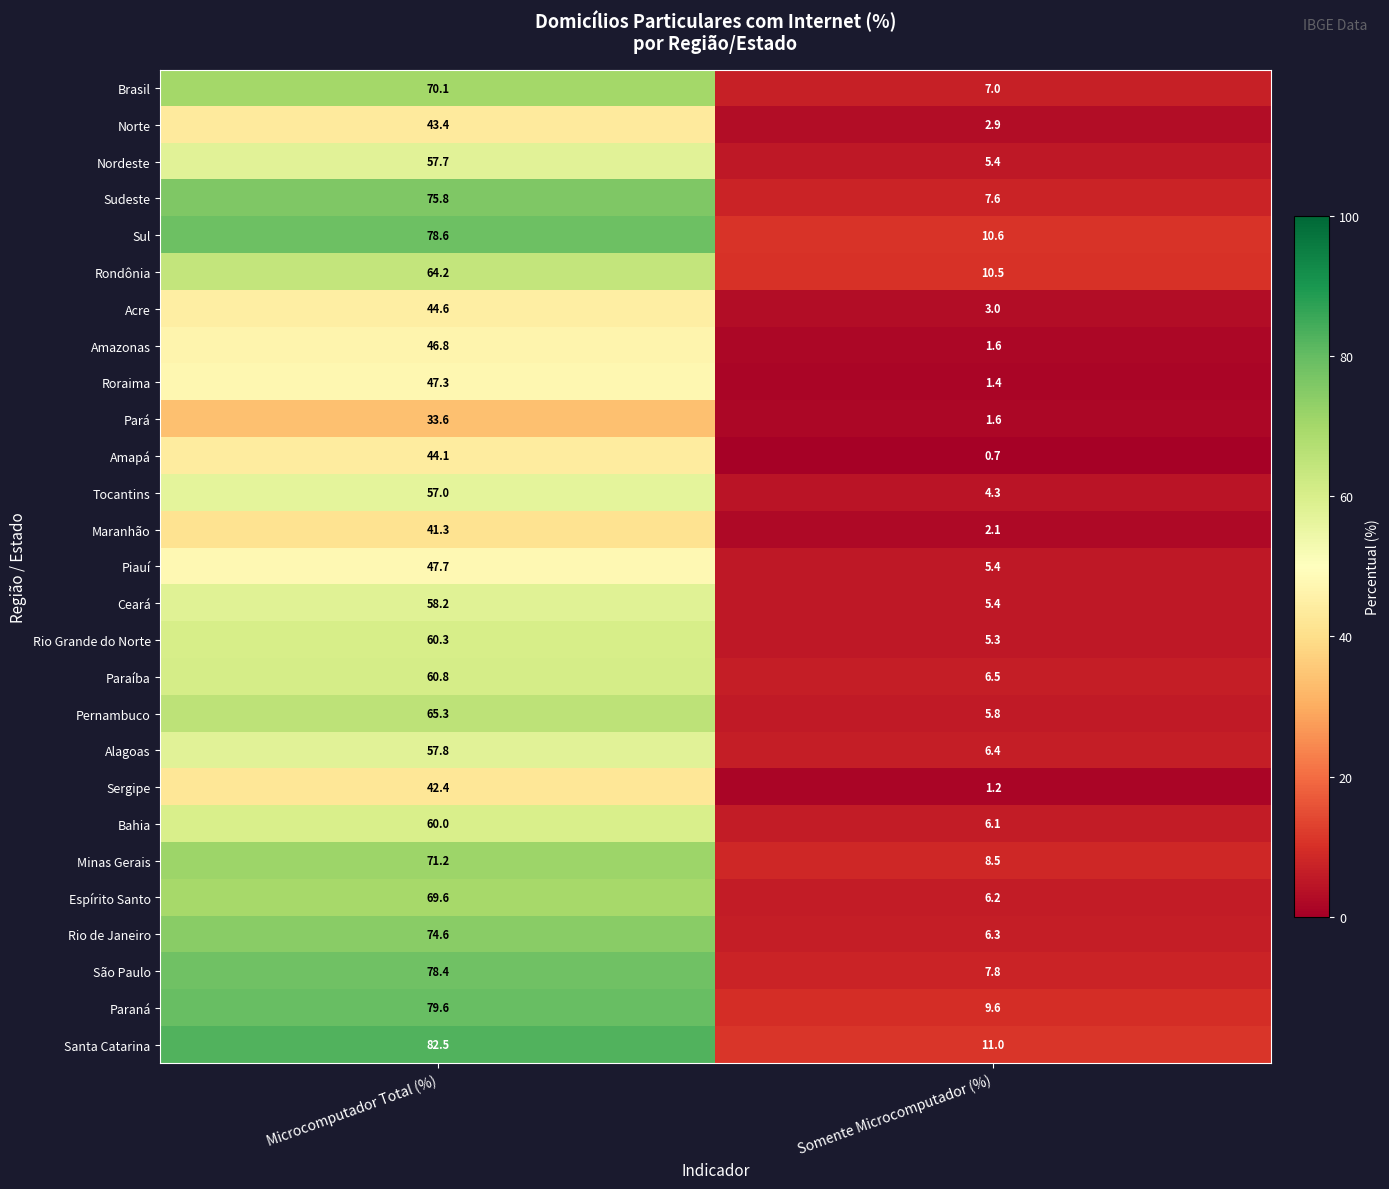

Read the Bahia value at Somente Microcomputador (%).

6.1